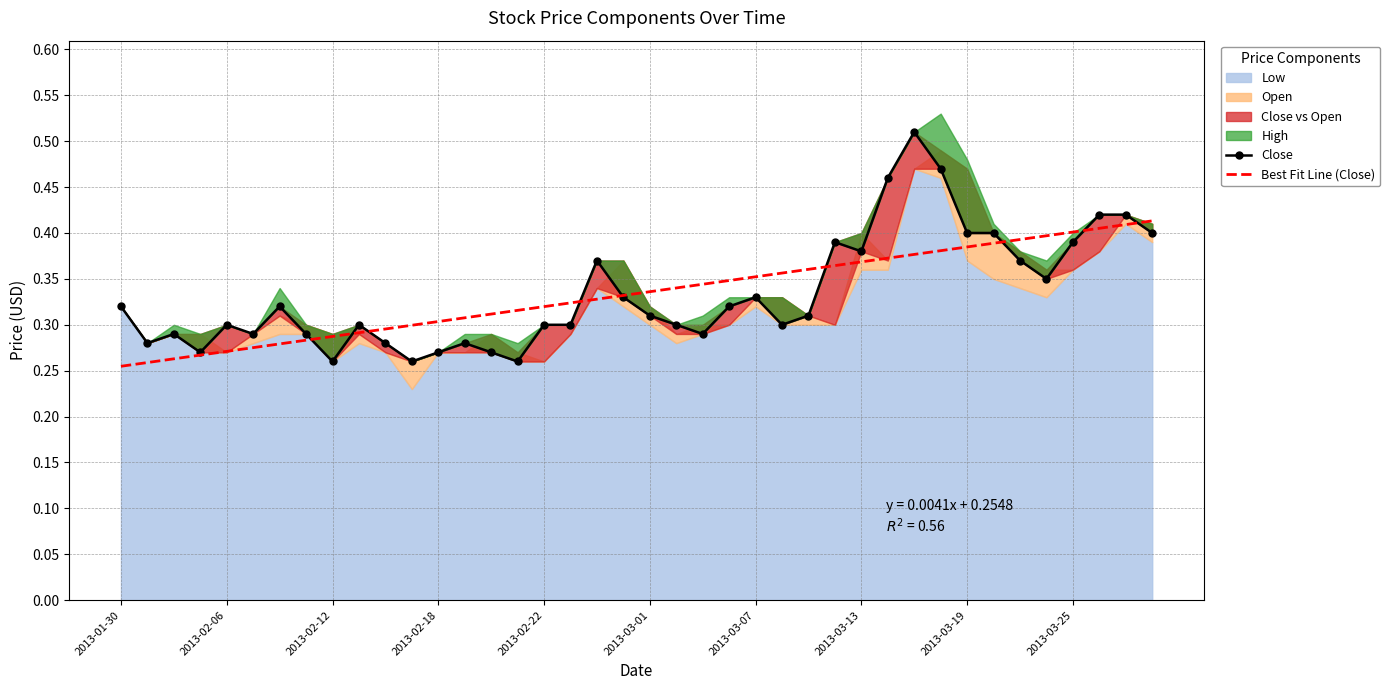

Is it true that Best Fit Line (Close) equals 0.5 at 2013-01-30?

False